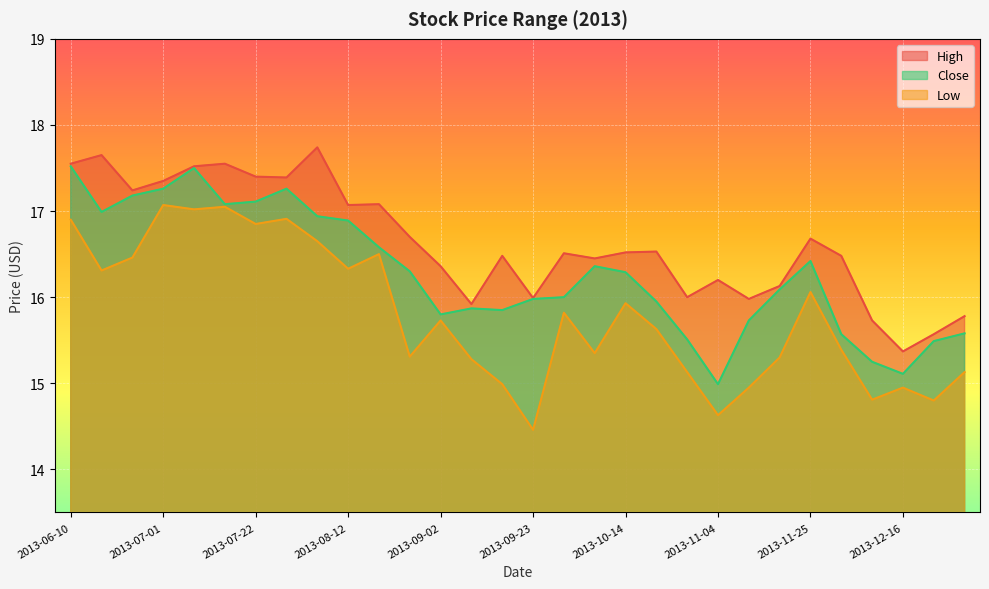

Reading left to right, what are all the values shown in this chart?

High: 17.5	17.6	17.2	17.4	17.5	17.5	17.4	17.4	17.7	17.1	17.1	16.7	16.4	15.9	16.5	16.0	16.5	16.5	16.5	16.5	16.0	16.2	16.0	16.1	16.7	16.5	15.7	15.4	15.6	15.8
Close: 17.5	17.0	17.2	17.3	17.5	17.1	17.1	17.3	16.9	16.9	16.6	16.3	15.8	15.9	15.8	16.0	16.0	16.4	16.3	15.9	15.5	15.0	15.7	16.1	16.4	15.6	15.2	15.1	15.5	15.6
Low: 16.9	16.3	16.5	17.1	17.0	17.0	16.9	16.9	16.6	16.3	16.5	15.3	15.7	15.3	15.0	14.5	15.8	15.3	15.9	15.6	15.1	14.6	14.9	15.3	16.1	15.4	14.8	14.9	14.8	15.1